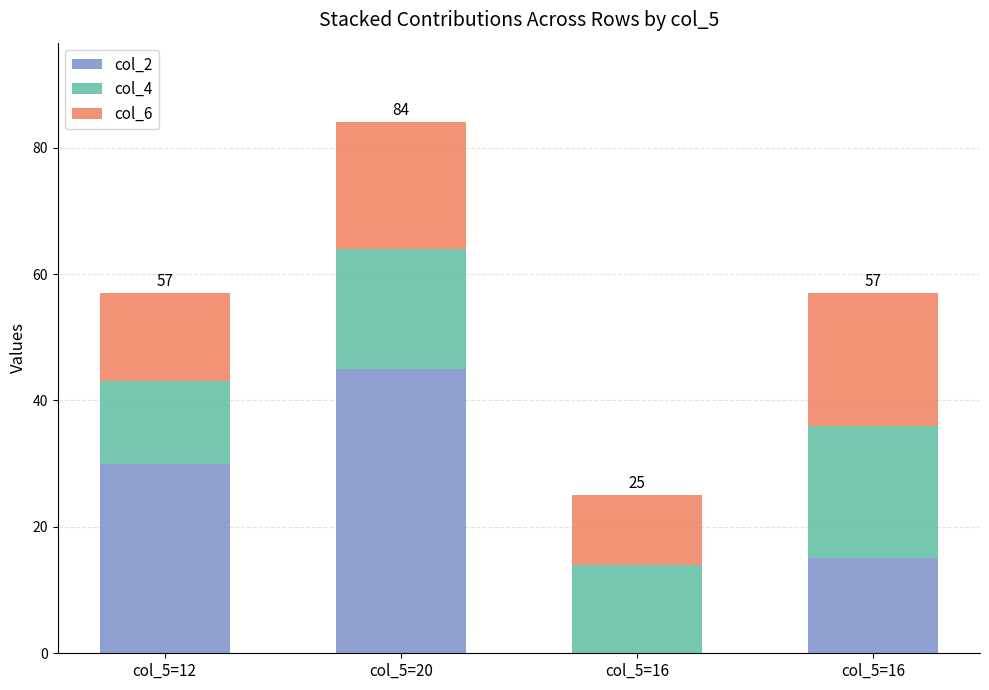

Does the chart contain stacked bars?

Yes